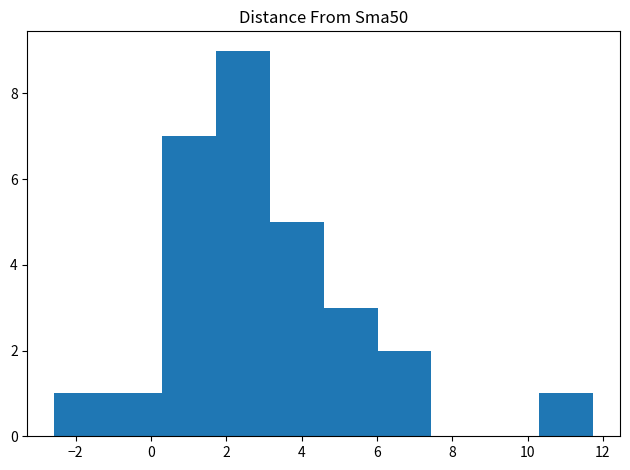

What is the height of the bar covering 0.2 to 1.8 on the x-axis? Neither the bar edges nor the heights are printed on the chart, so give them approximately, as read against the axes.

7